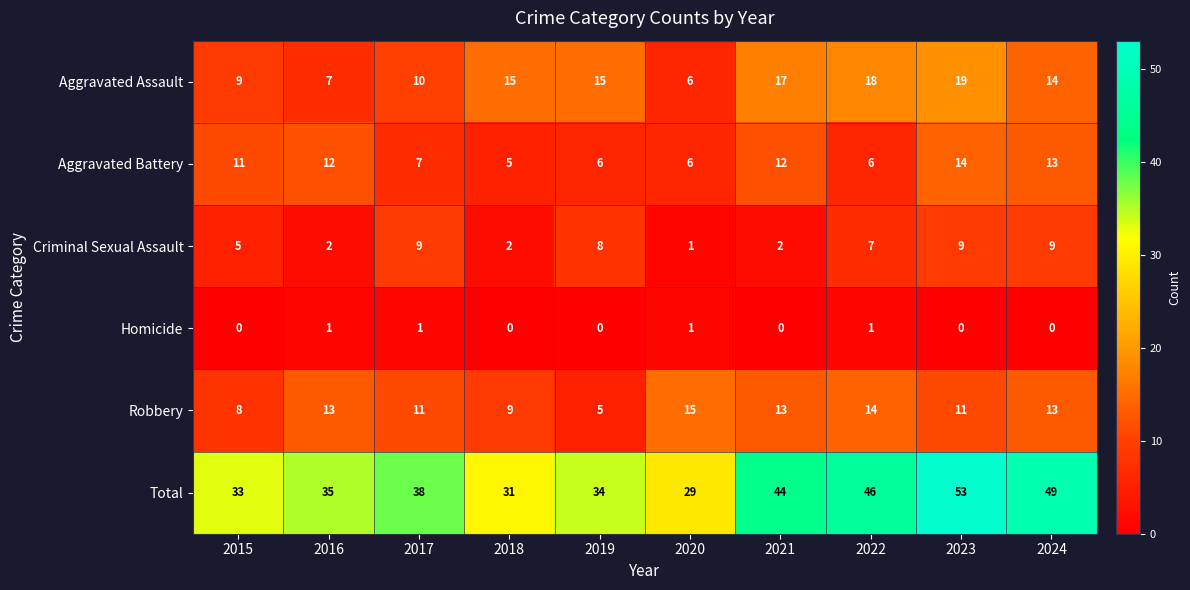

What is the average value of the Aggravated Battery series?

9